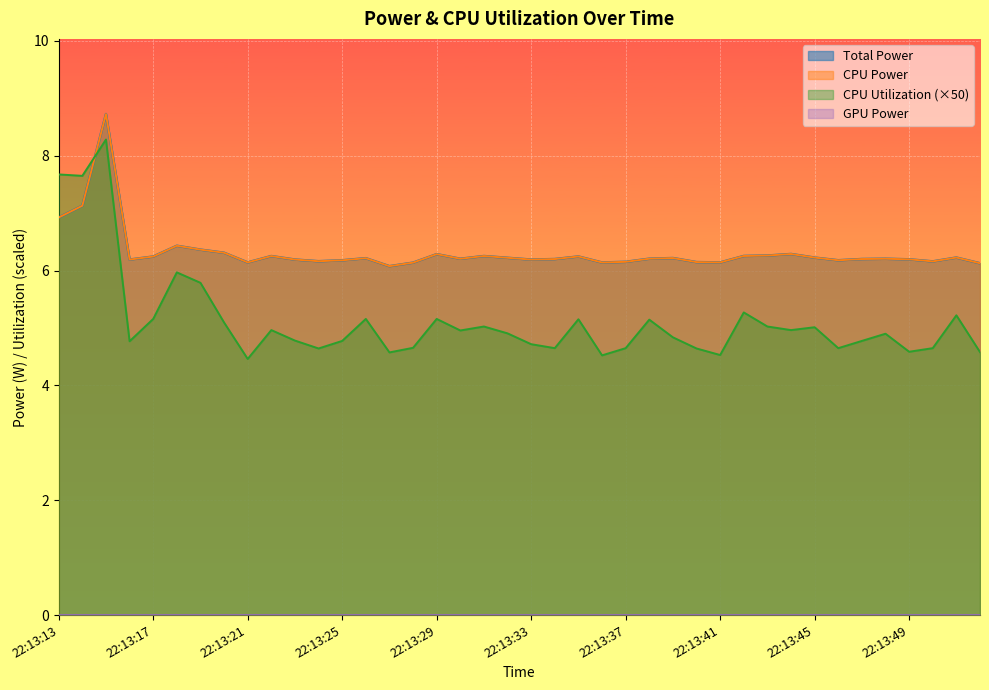

Where is CPU Utilization nearest to the value 6?

22:13:18